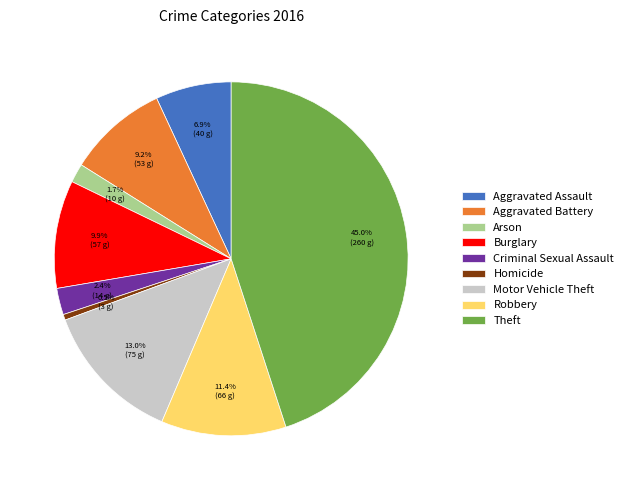

How many segments does this pie chart have?

9